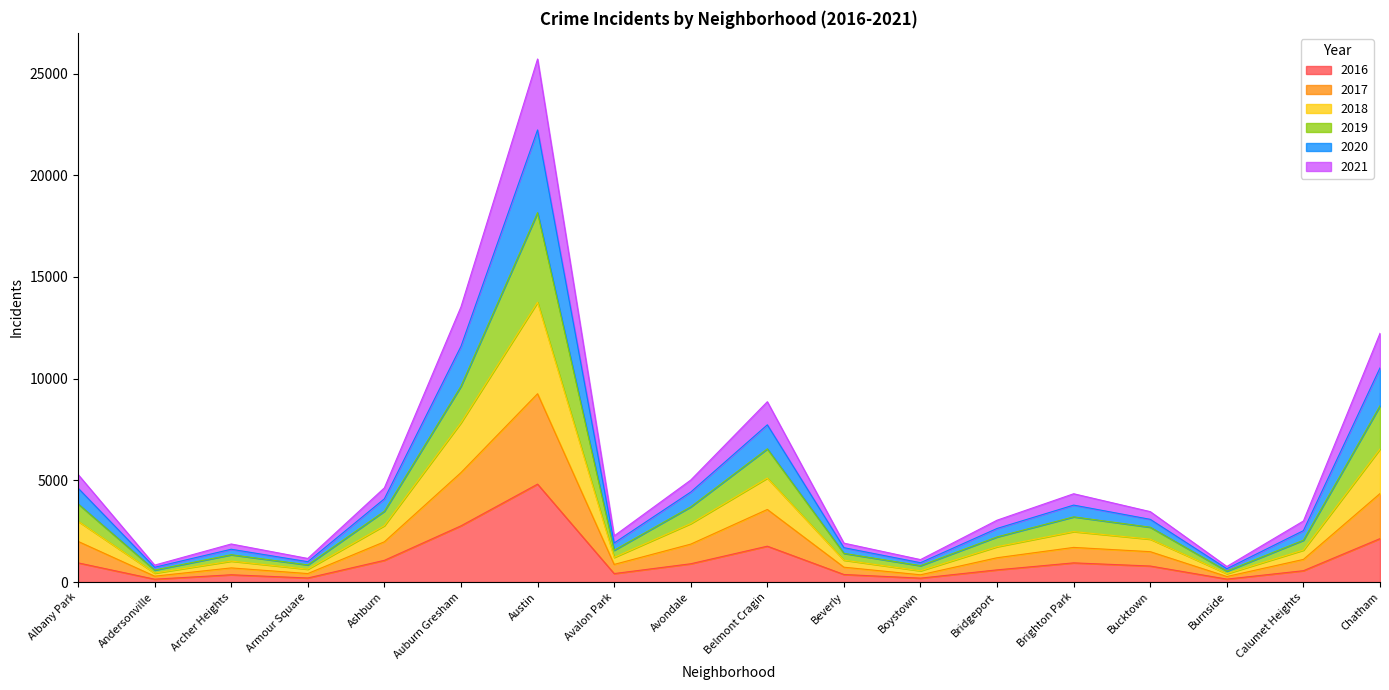

True or false: 2019 has a value of 4425 at Belmont Cragin.

False